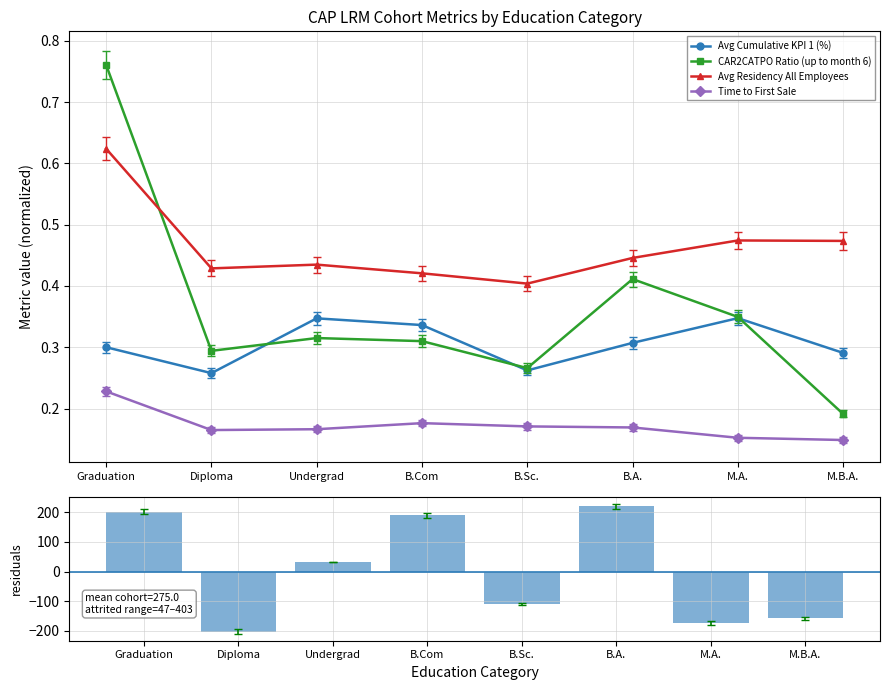

Is the value of CAR2CATPO Ratio (up to month 6) at Graduation greater than the value of Avg Residency All Employees at Graduation?

Yes